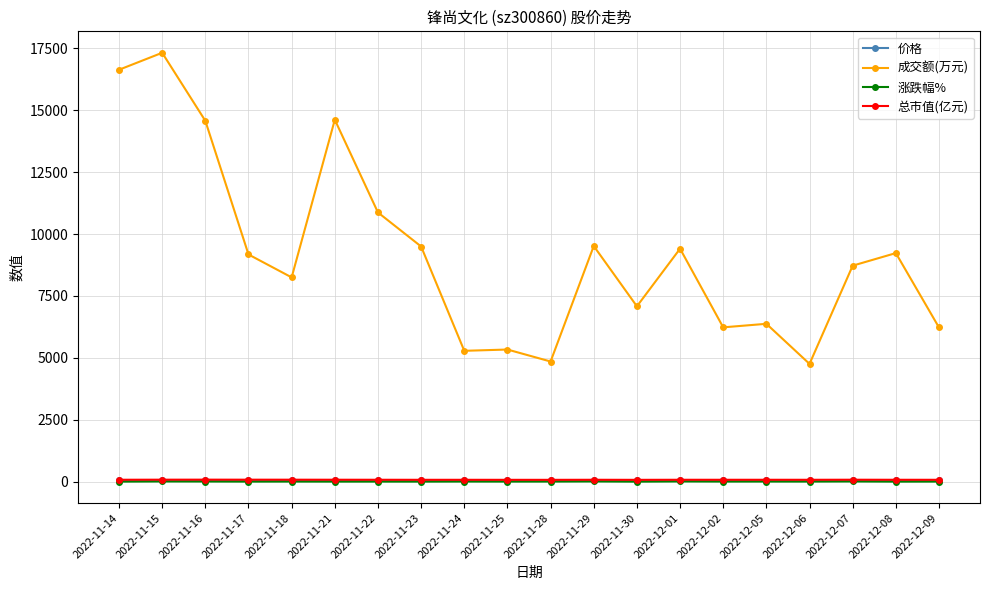

Which category has the highest value across all series?

2022-11-15